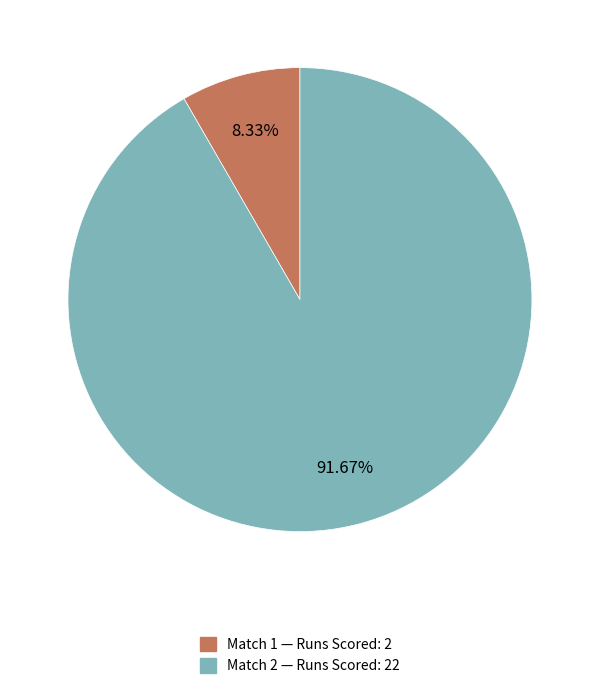

To the nearest percent, what percentage of the pie is Match 2?

92%